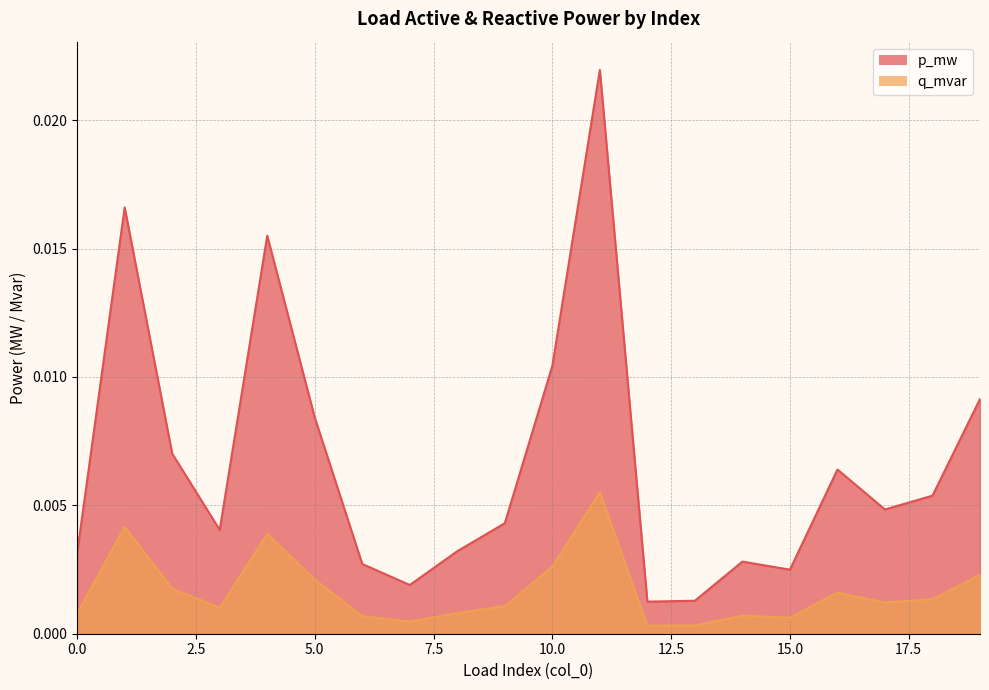

Is it true that p_mw equals 0.0 at 17?

True